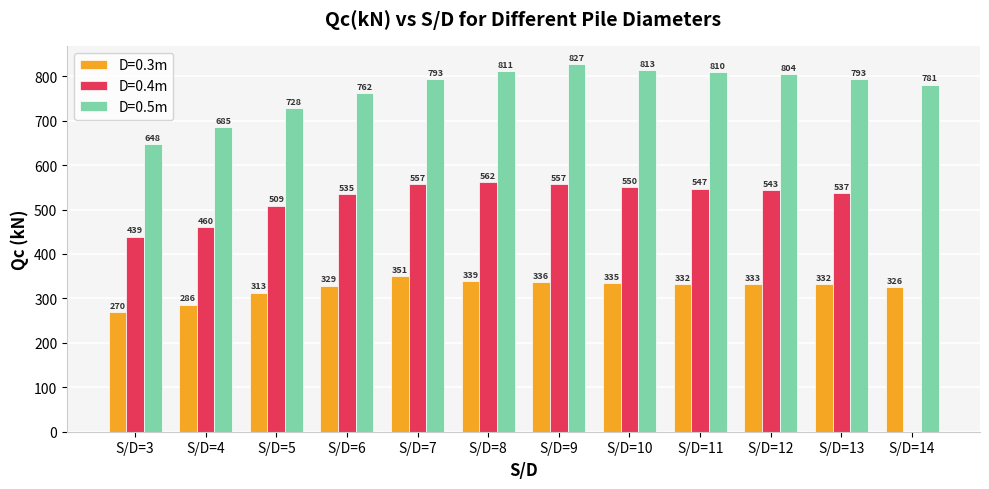

What is the lowest value of the D=0.3m series?

270